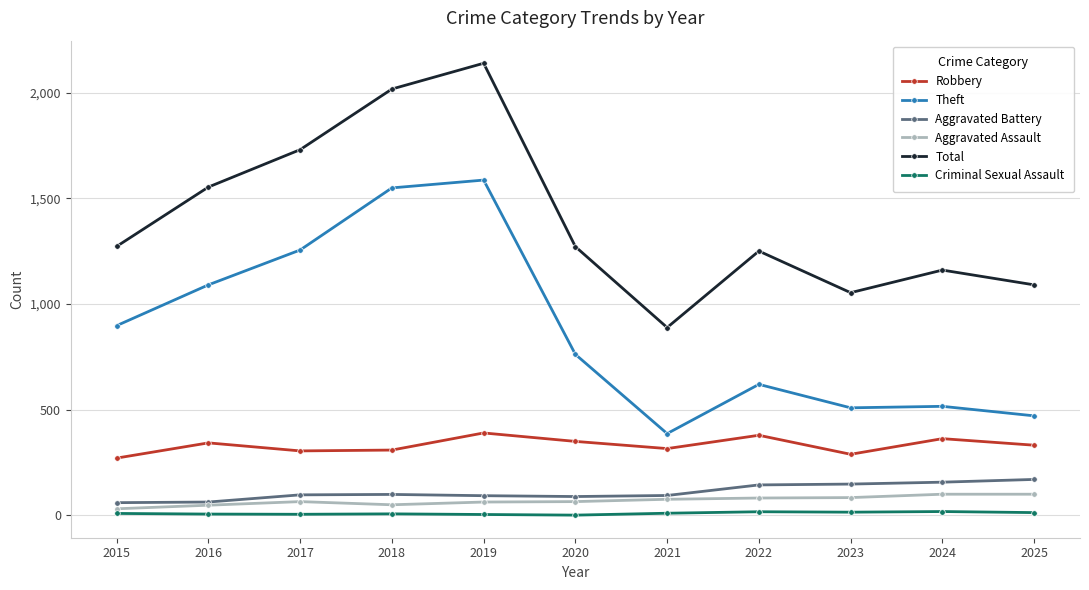

The value of Total at 2024 is 500. True or false?

False